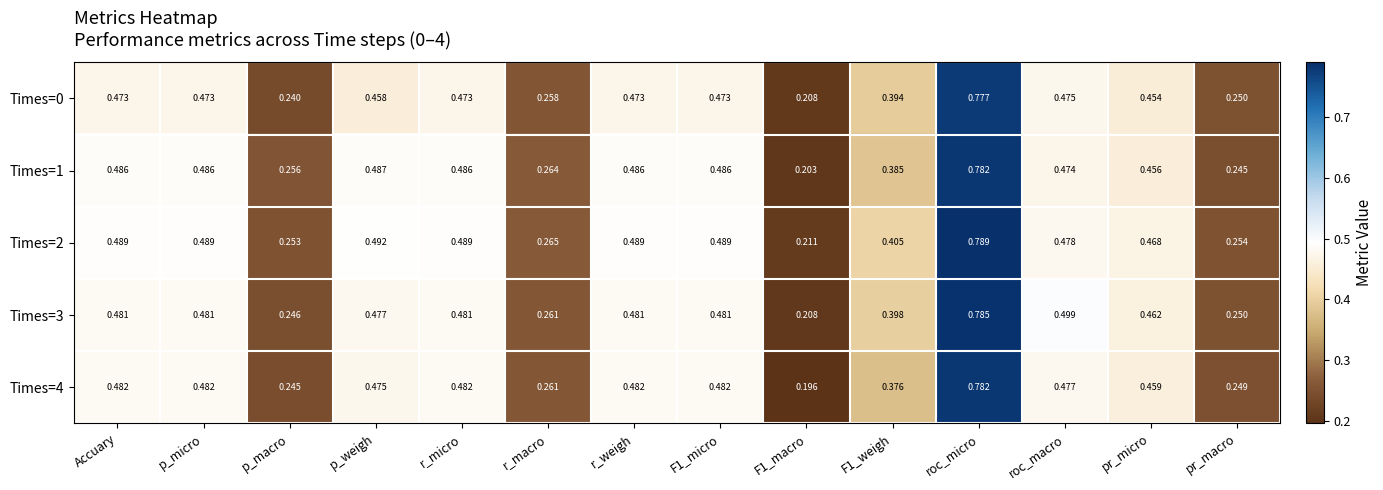

Which category has the highest value across all series?

roc_micro